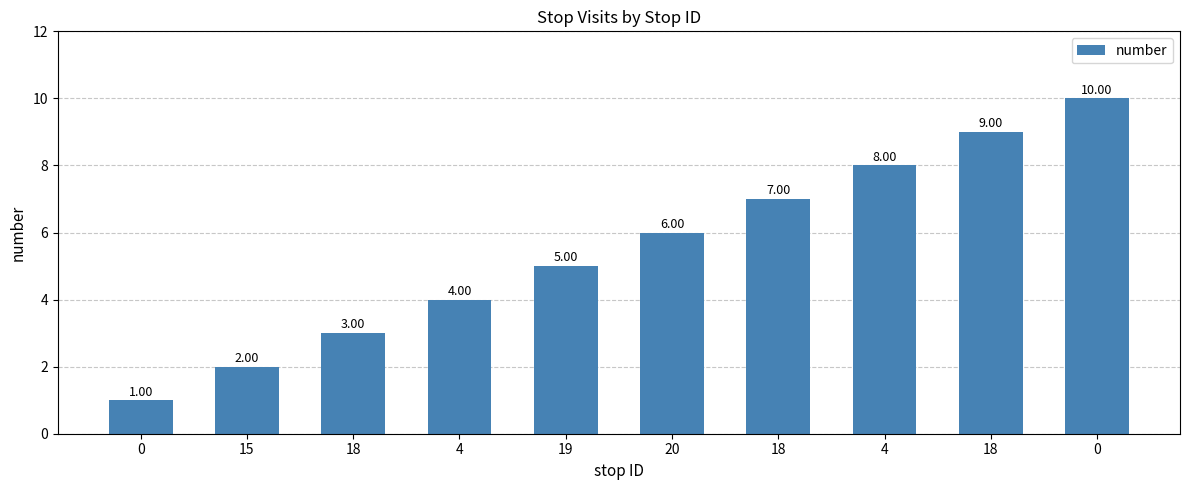

Reading right to left, transcribe all the data shown in this chart.

0=10	18=9	4=8	18=7	20=6	19=5	4=4	18=3	15=2	0=1